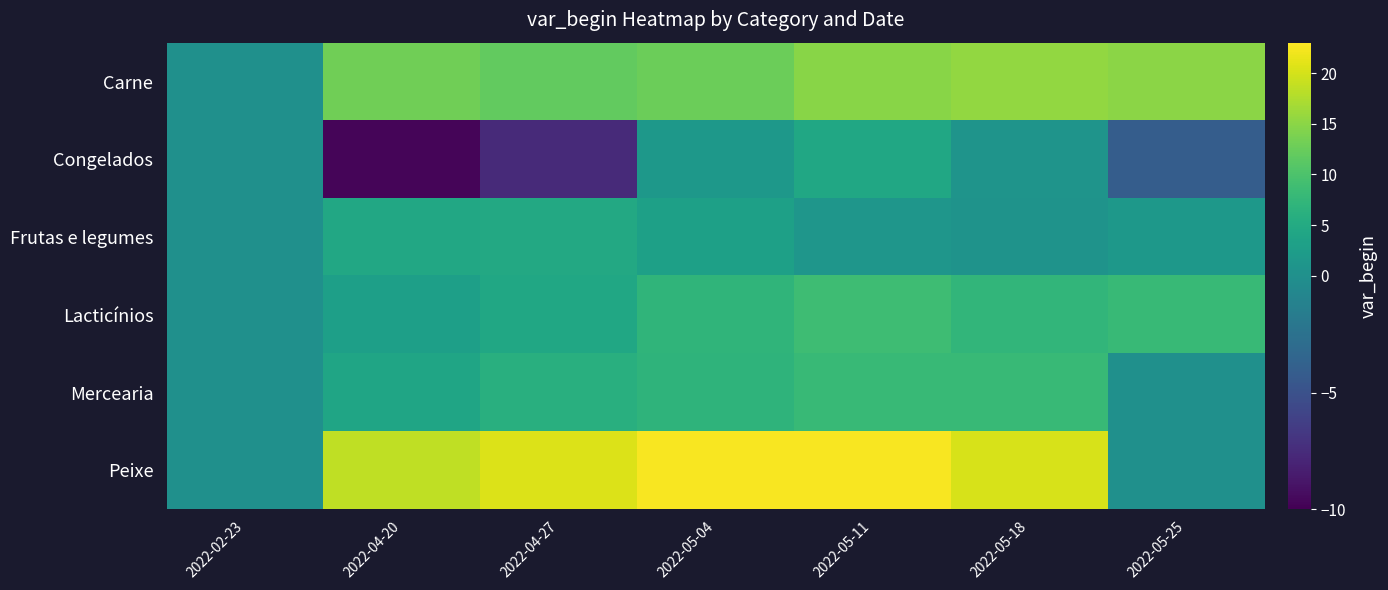

At how many categories does at least one series exceed 5?

6